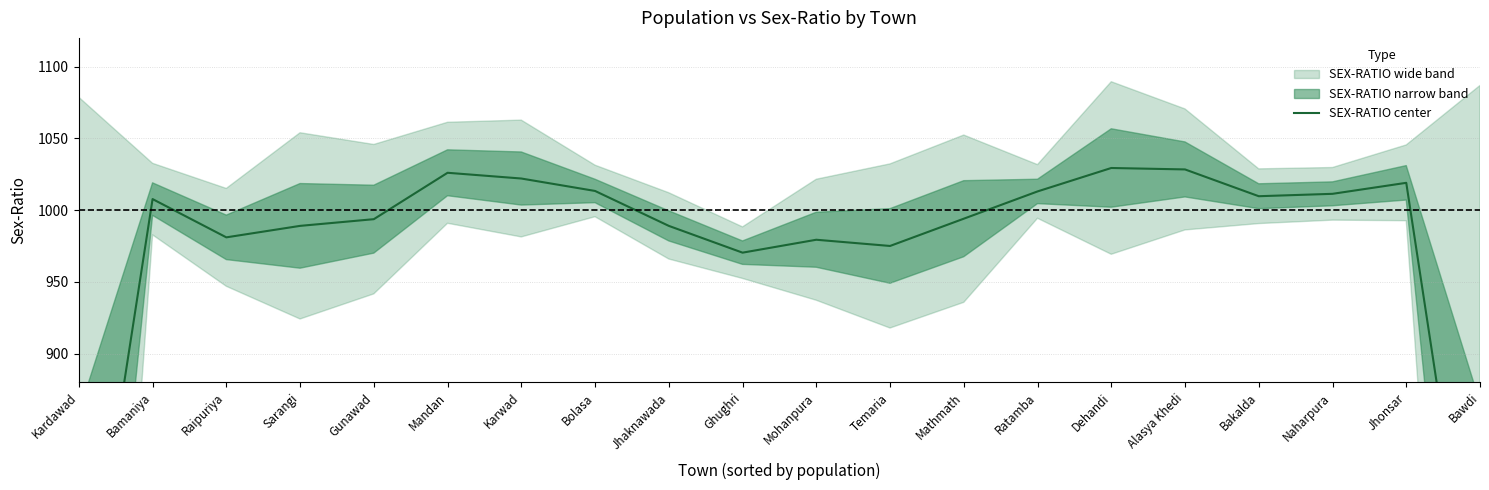

Is it true that the value at Mohanpura is 584.0?

False